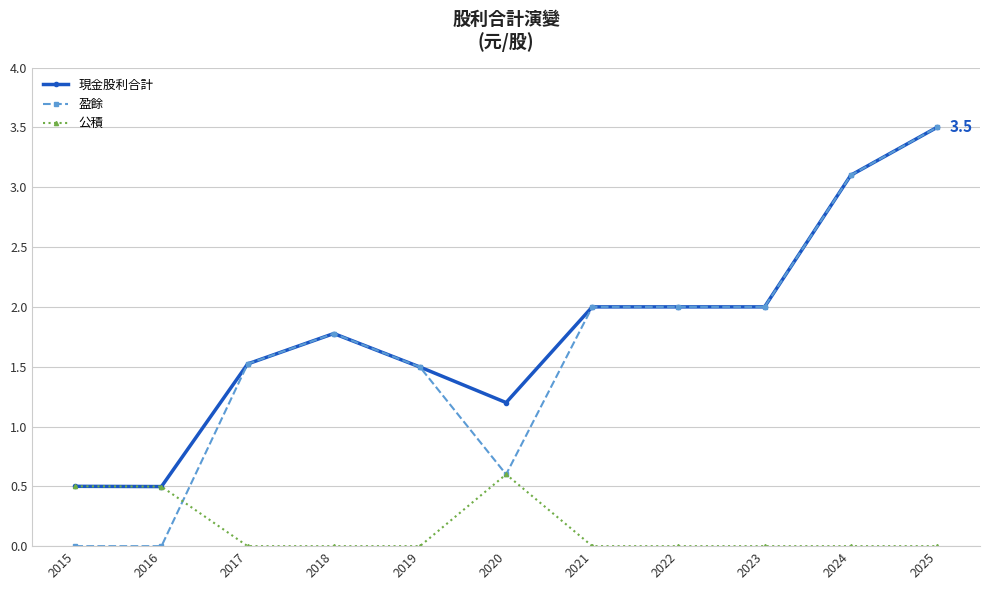

What is the spread (max minus min) of values at 2019?

1.5